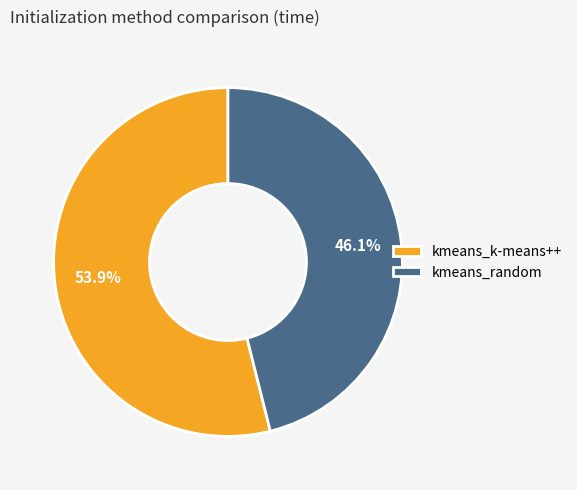

What percentage is the kmeans_random slice, to the nearest percent?

46%